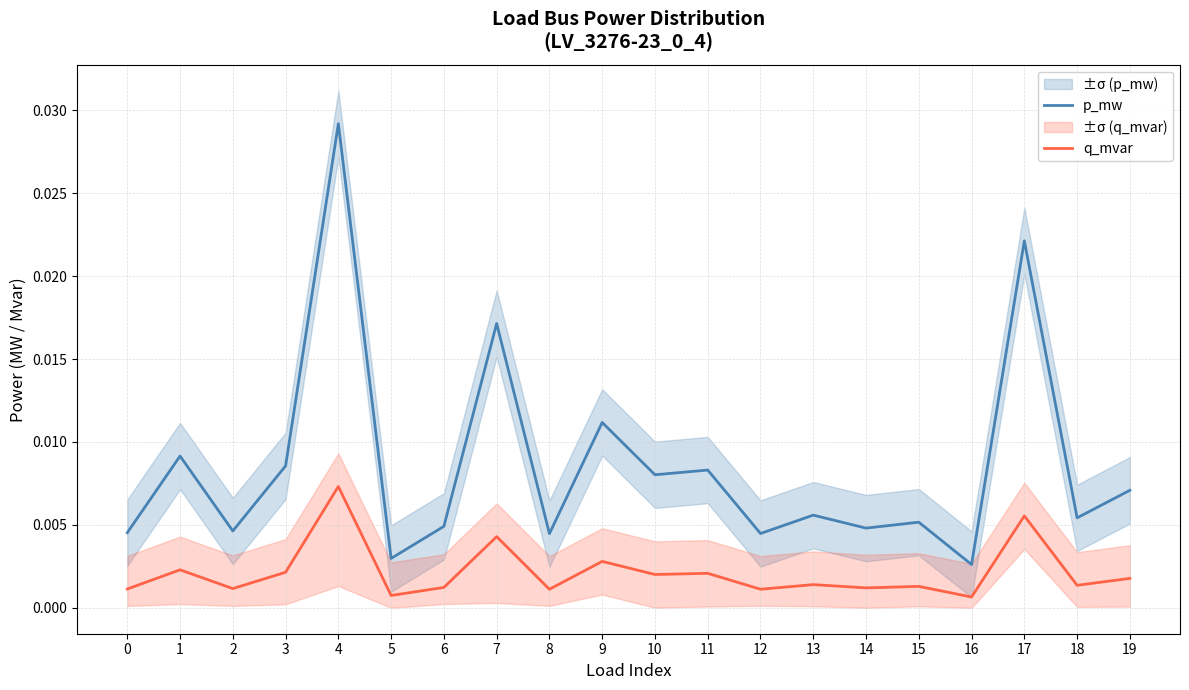

True or false: q_mvar and p_mw intersect in this chart.

False